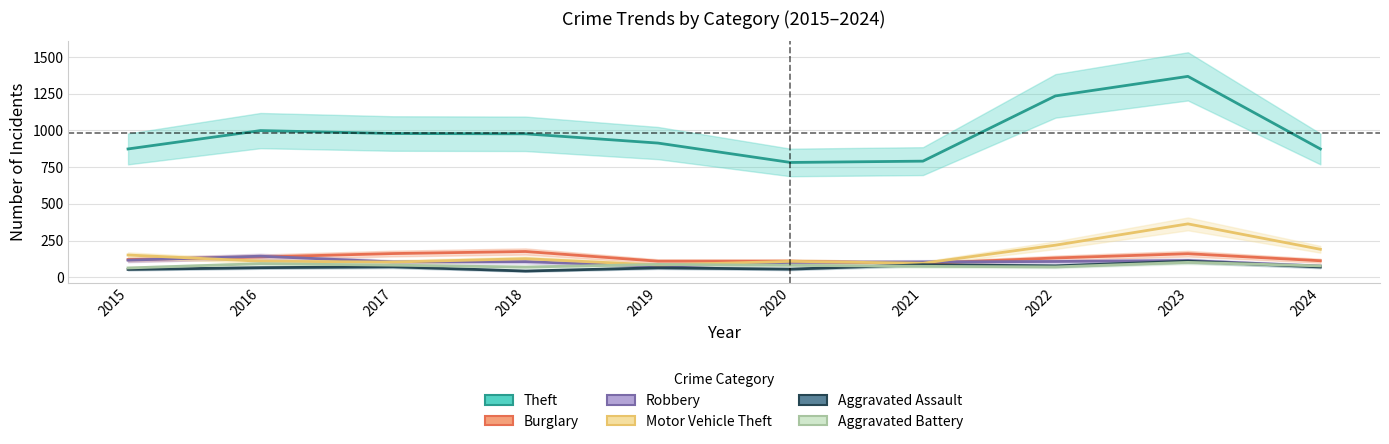

Reading left to right, extract all data points from this chart.

Theft: 874	999	979	977	914	782	791	1235	1368	874
Burglary: 121	139	162	176	110	110	95	132	161	113
Robbery: 117	144	105	107	75	102	105	108	114	77
Motor Vehicle Theft: 152	110	104	127	84	109	96	219	364	191
Aggravated Assault: 54	66	72	43	65	56	86	78	110	71
Aggravated Battery: 64	93	83	70	88	82	75	71	102	78